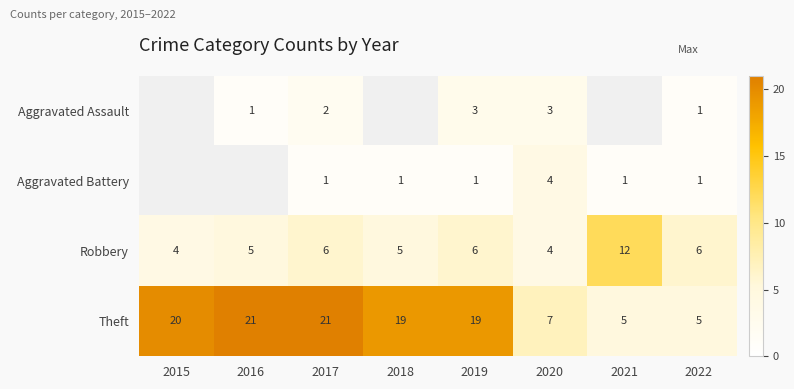

What is the lowest value of the Theft series?

5